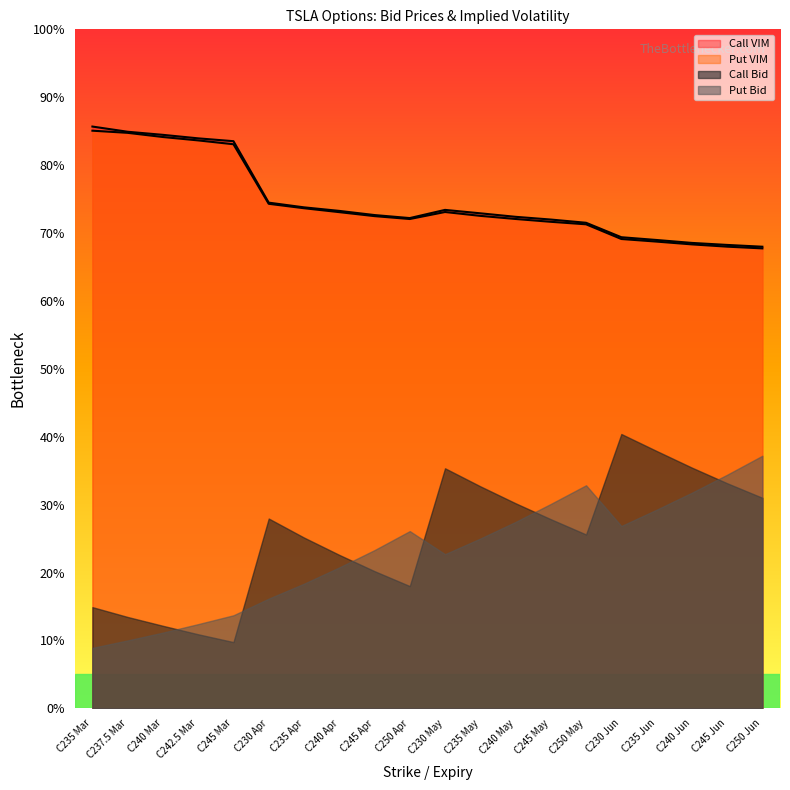

True or false: Put VIM has a value of 68.3 at C240 Jun.

True